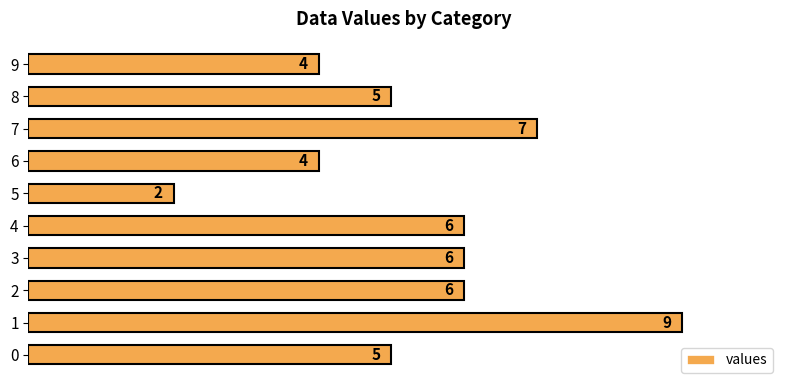

What is the difference between the values at 8 and 9?

1